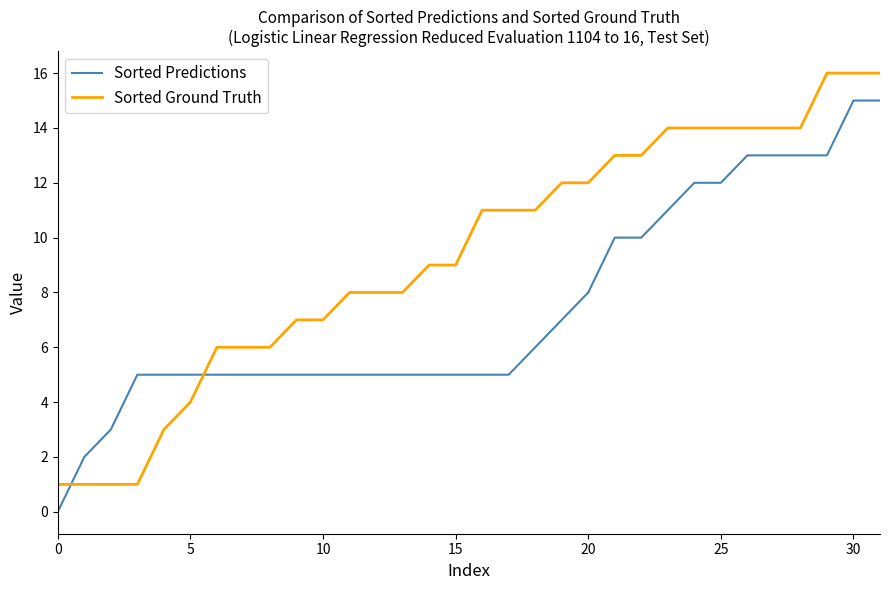

Which series ends up on top after the final intersection of Sorted Ground Truth and Sorted Predictions?

Sorted Ground Truth